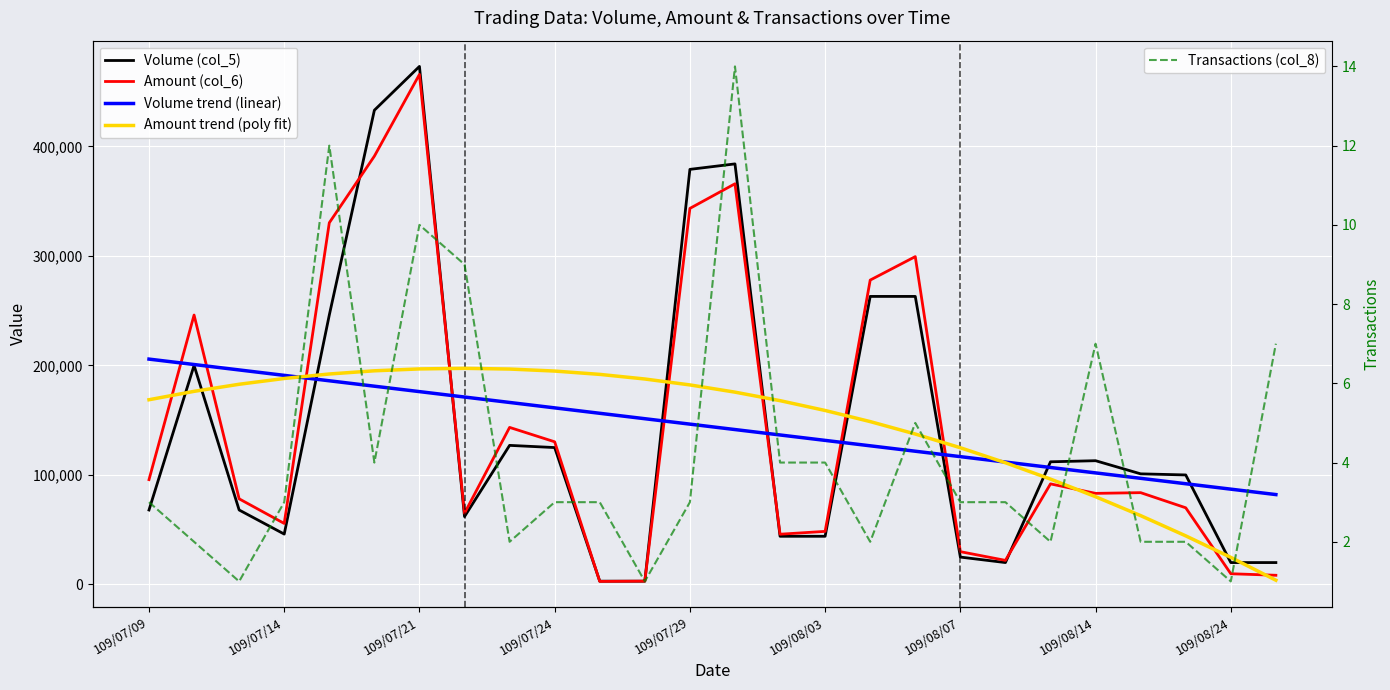

What is the maximum value for Transactions (col_8)?

14